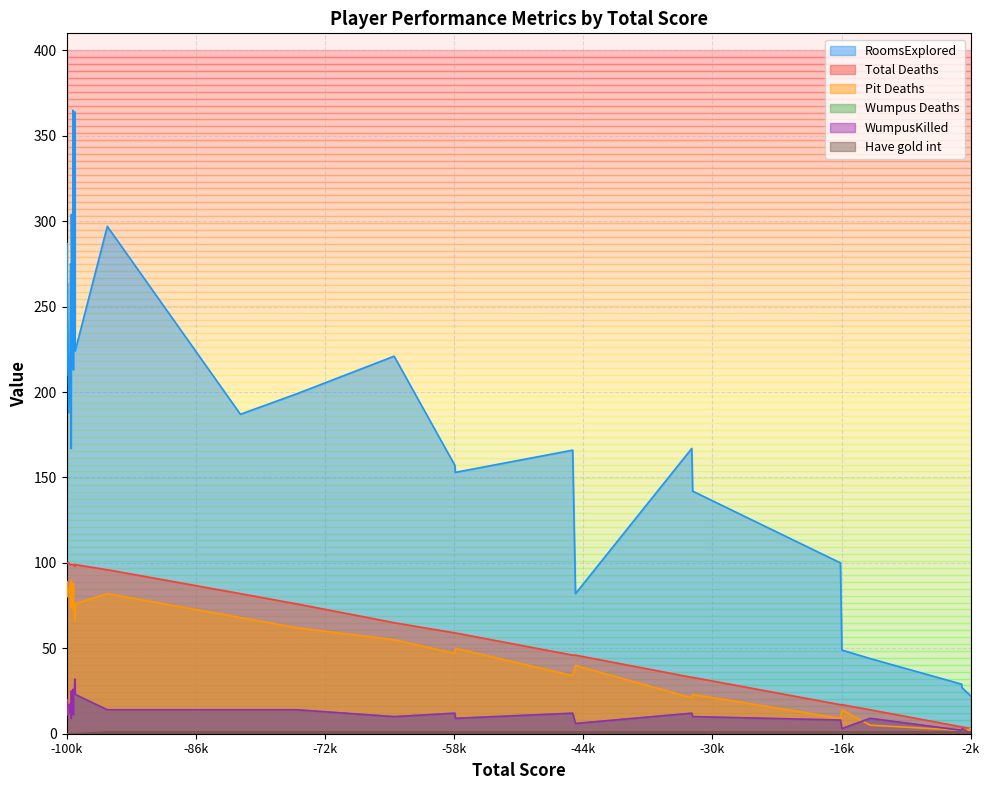

True or false: WumpusKilled and RoomsExplored intersect in this chart.

False